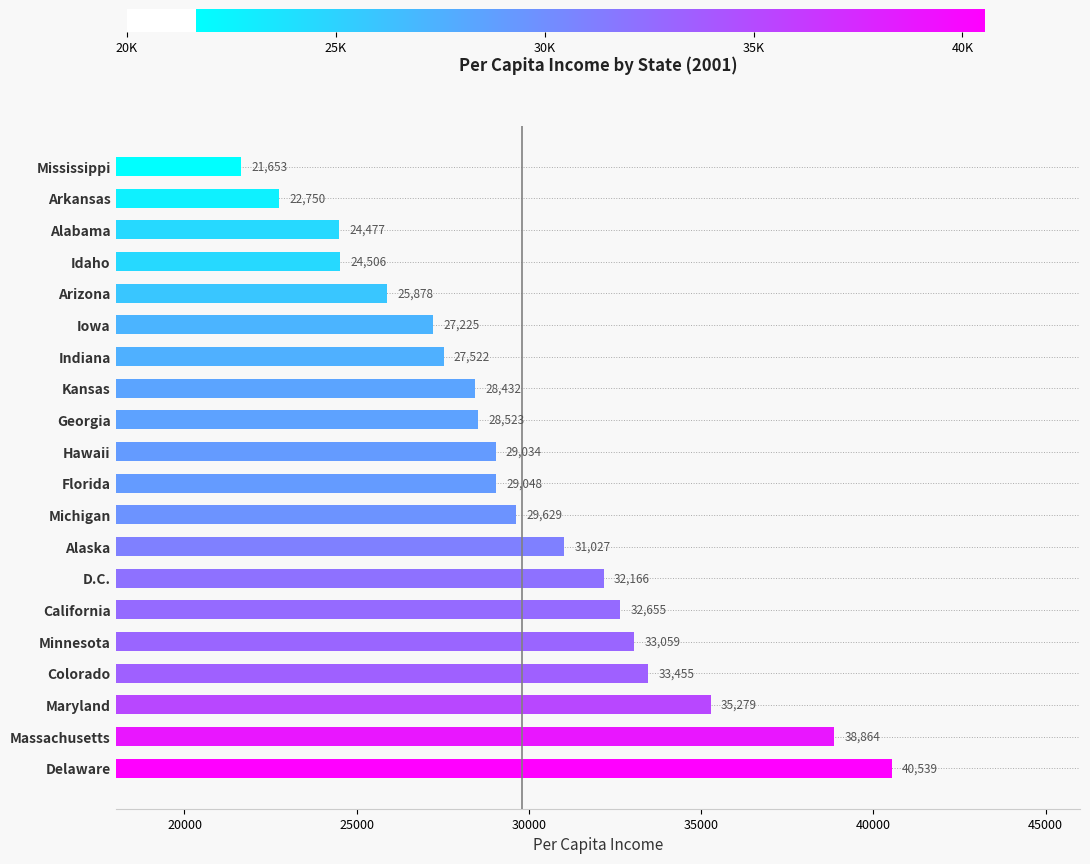

Reading bottom to top, extract all data points from this chart.

40539	38864	35279	33455	33059	32655	32166	31027	29629	29048	29034	28523	28432	27522	27225	25878	24506	24477	22750	21653